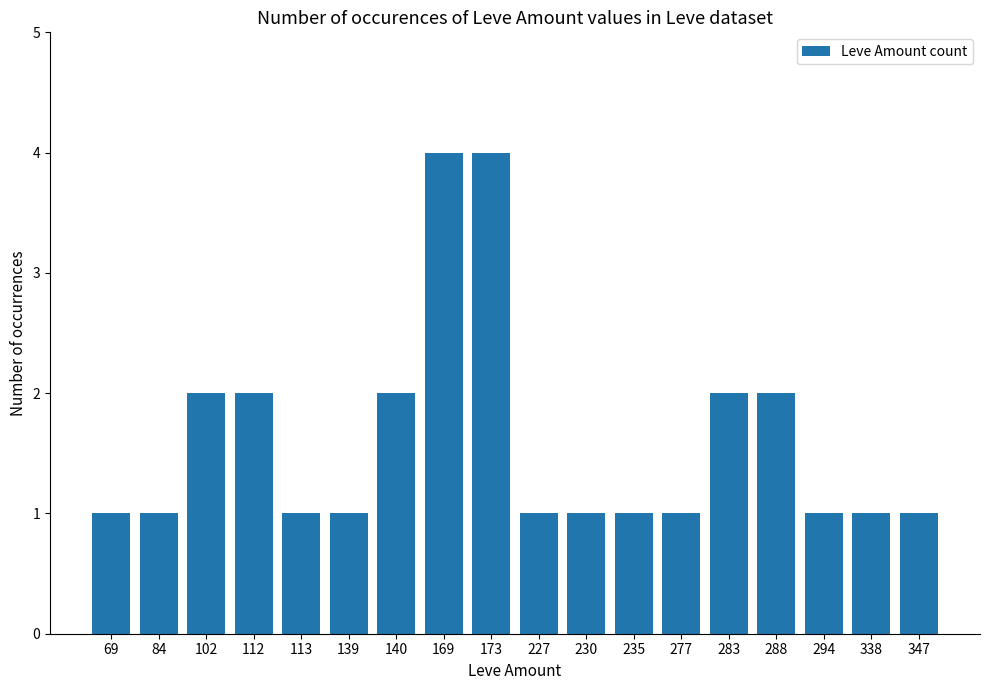

Read the value at 169.

4